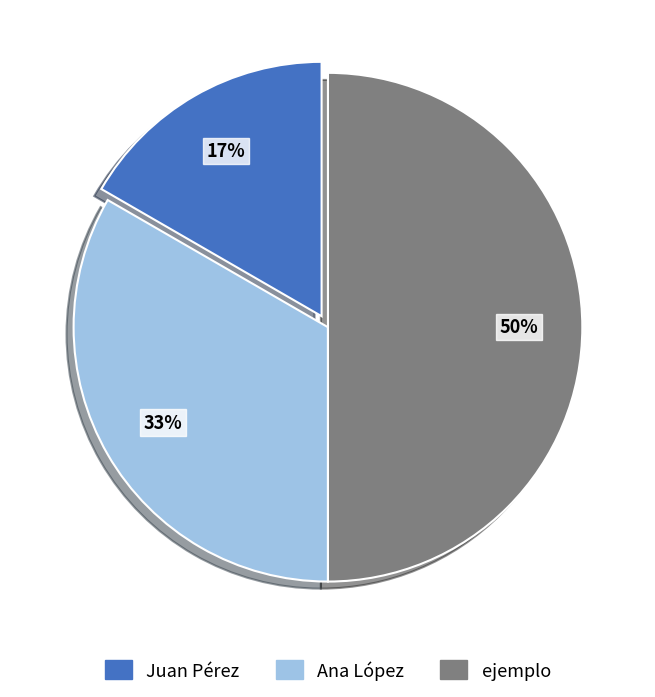

To the nearest percent, what percentage of the pie is Juan Pérez?

17%